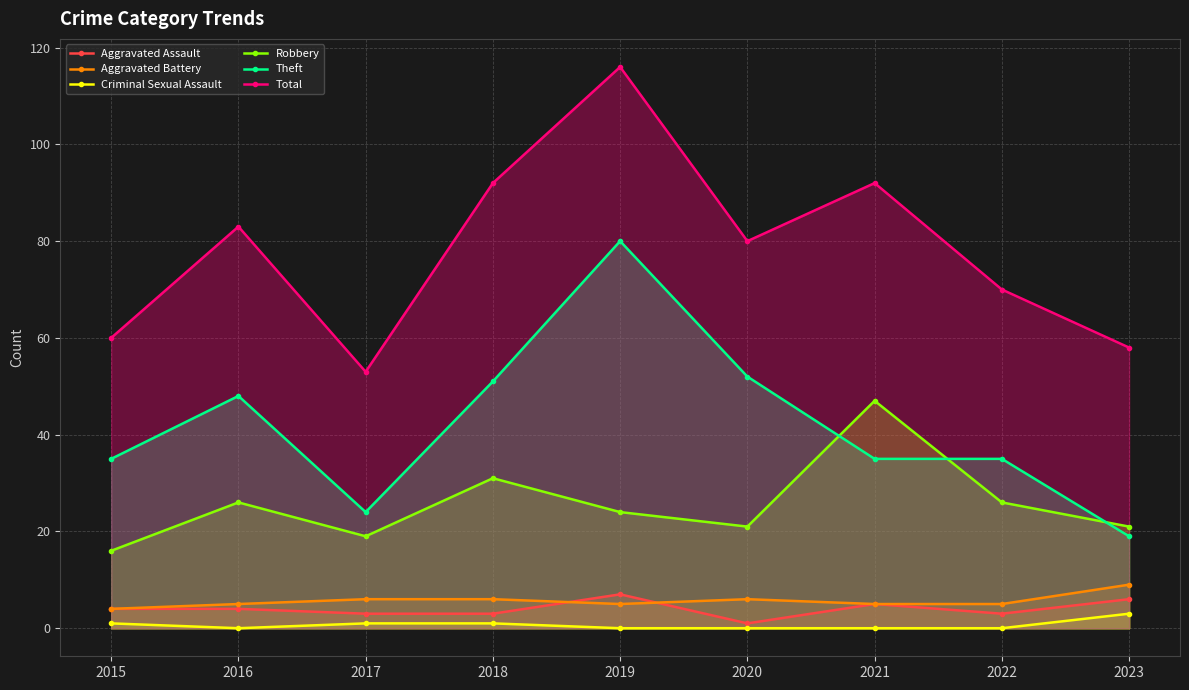

What are all the series names shown in the legend?

Aggravated Assault, Aggravated Battery, Criminal Sexual Assault, Robbery, Theft, Total